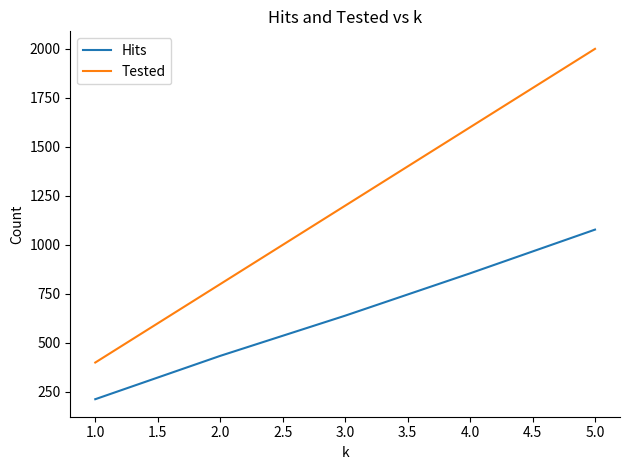

How many Hits values are between 434 and 855?

3